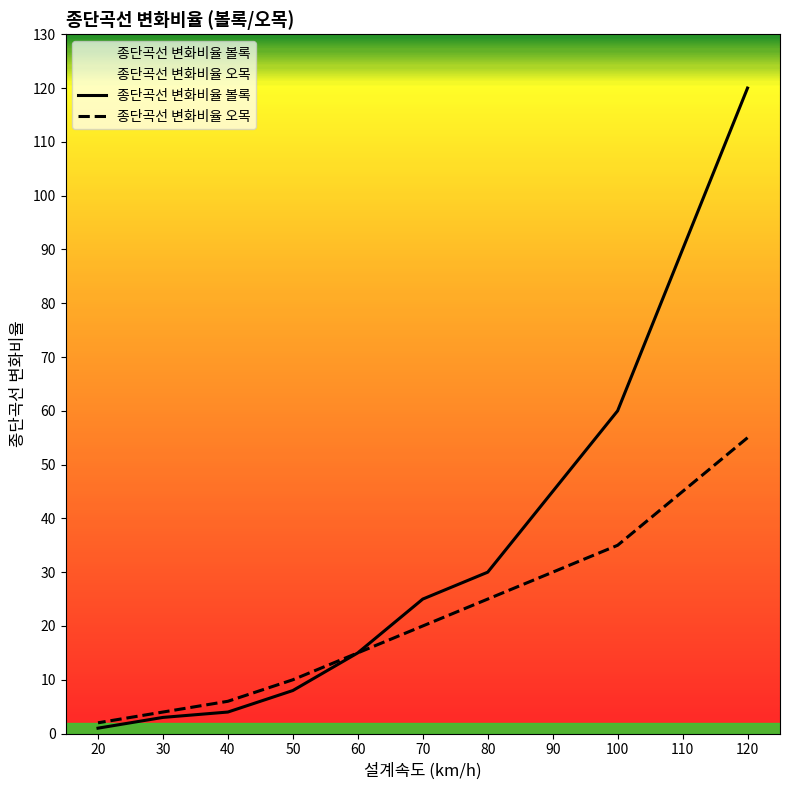

List the series in order of their peak value, lowest first.

종단곡선 변화비율 오목, 종단곡선 변화비율 볼록